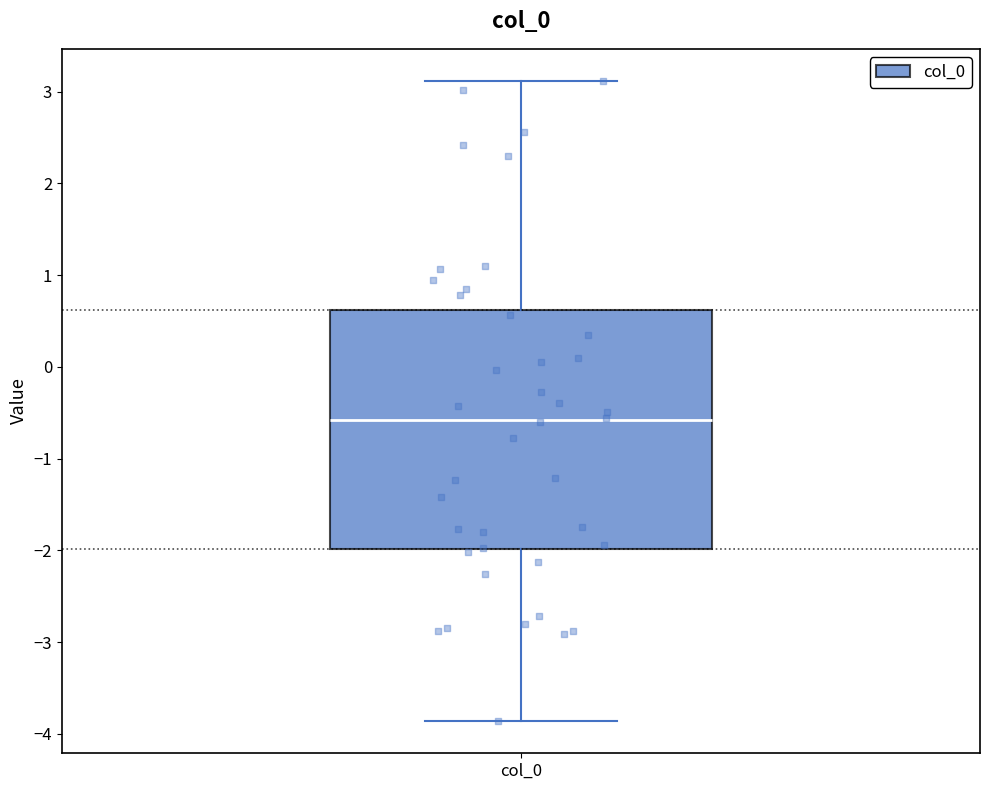

Transcribe this box plot: give where the median line is, the range the box spans, and where the two whiskers end, as read against the y-axis. The values are not printed on the chart, so give them approximately, as read against the axis.

median -0.6, box -2.0 to 0.6, whiskers -3.9 to 3.1